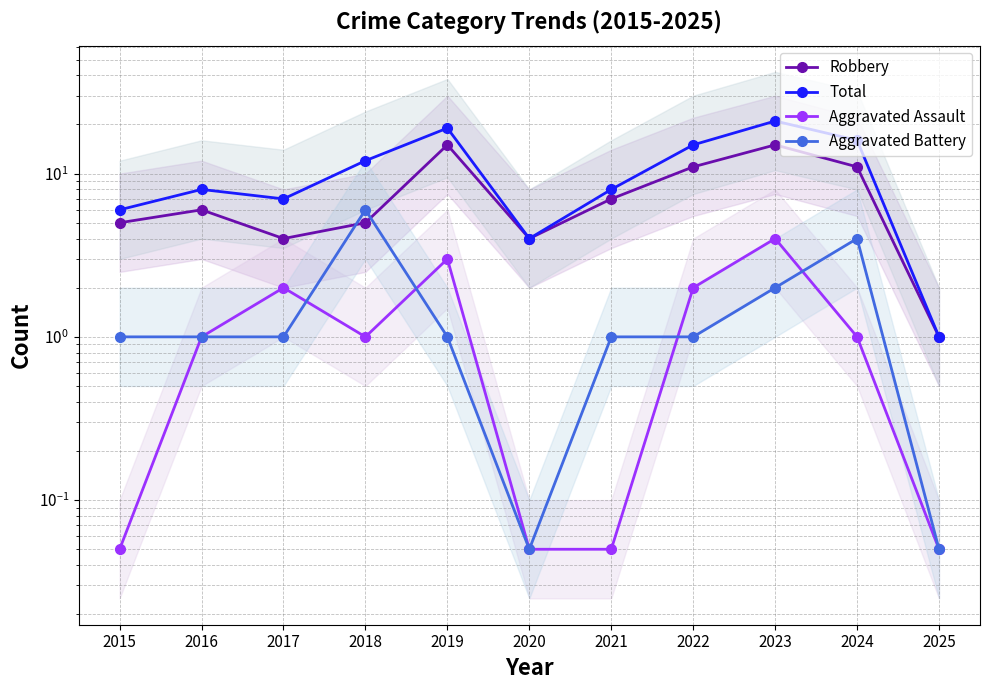

How many values in the Aggravated Assault series are below 1?

4